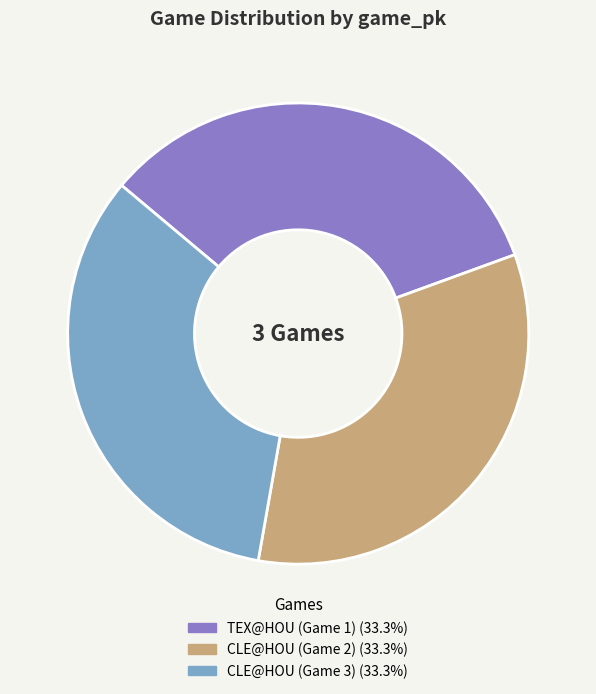

Is CLE@HOU (Game 3) the majority of the pie?

No